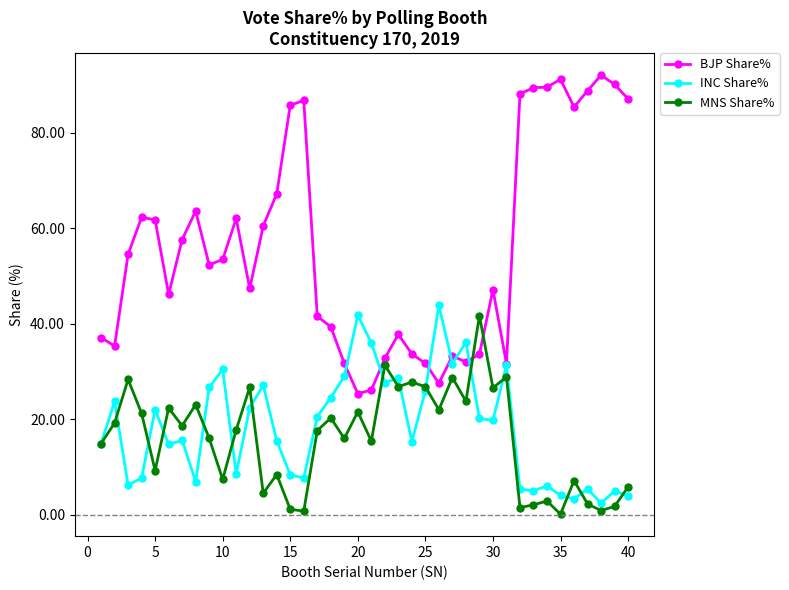

Which series has the largest range (max minus min)?

BJP Share%